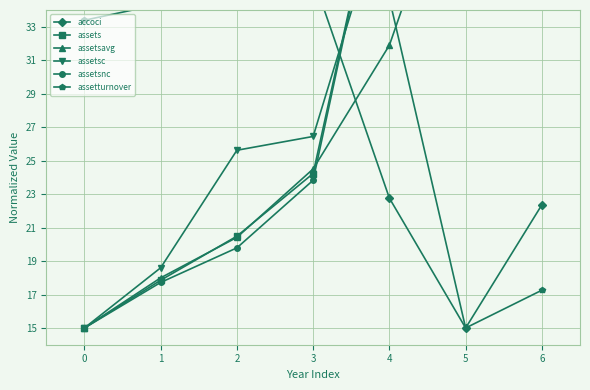

What is the total value across all series at 4?

220.7